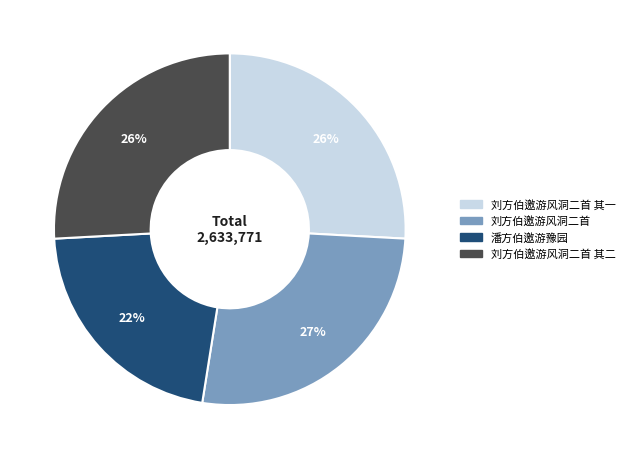

To the nearest percent, what is the average slice percentage?

25%